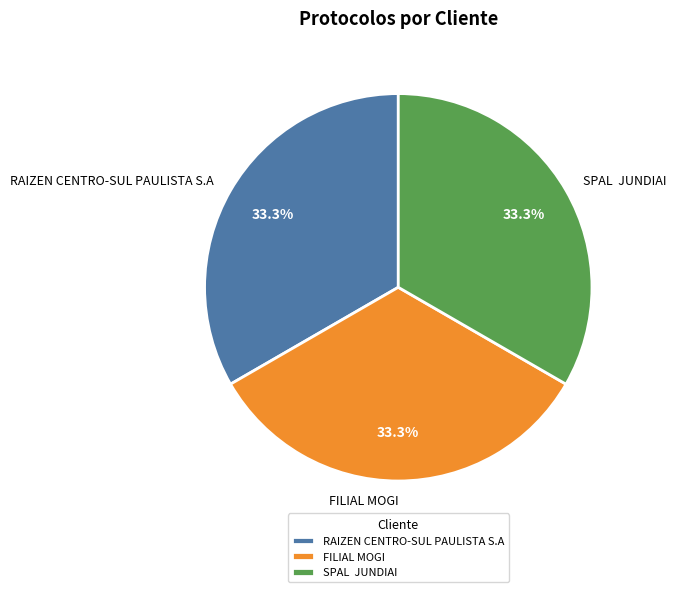

What portion of the pie excludes FILIAL MOGI?

66.7%